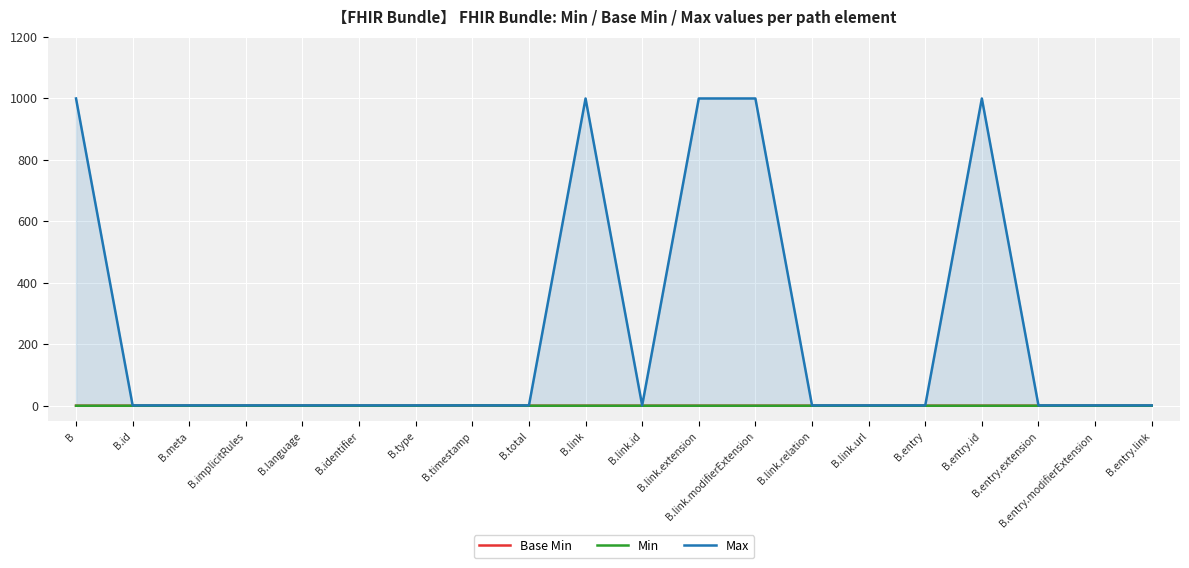

The value of Max at B.id is 1. True or false?

True